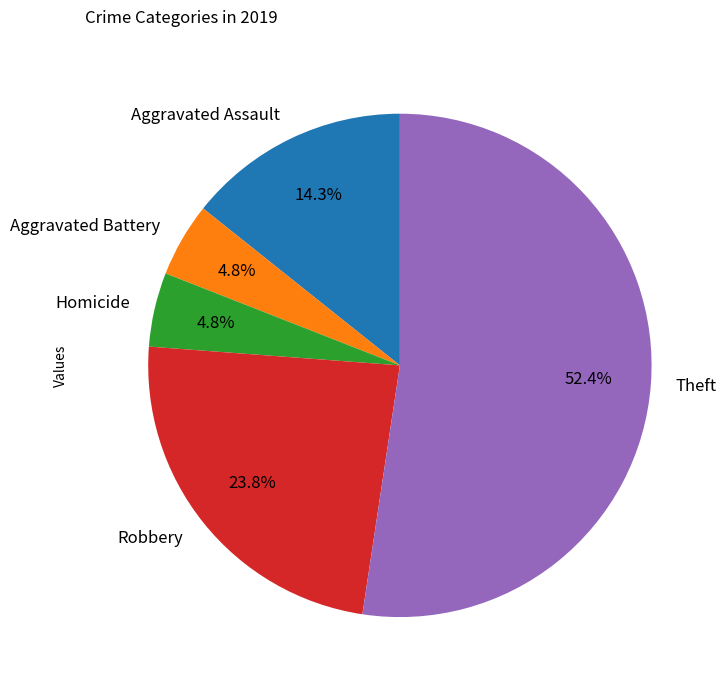

What percentage is NOT represented by Aggravated Assault?

85.7%